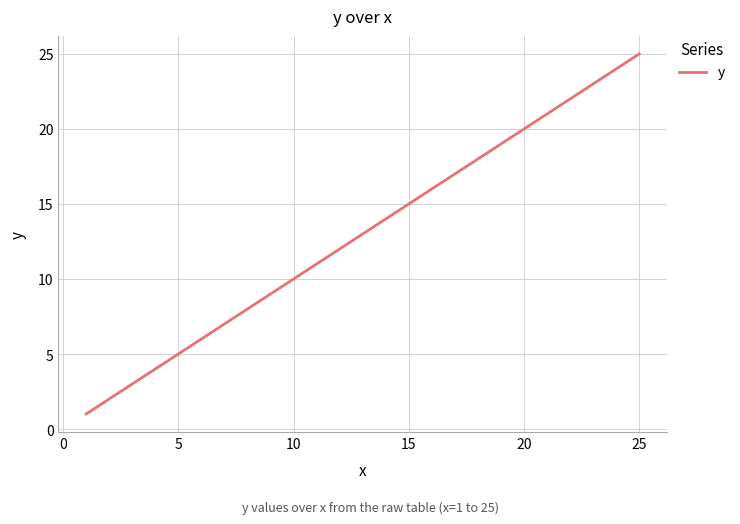

What is the difference between the maximum and minimum values?

24